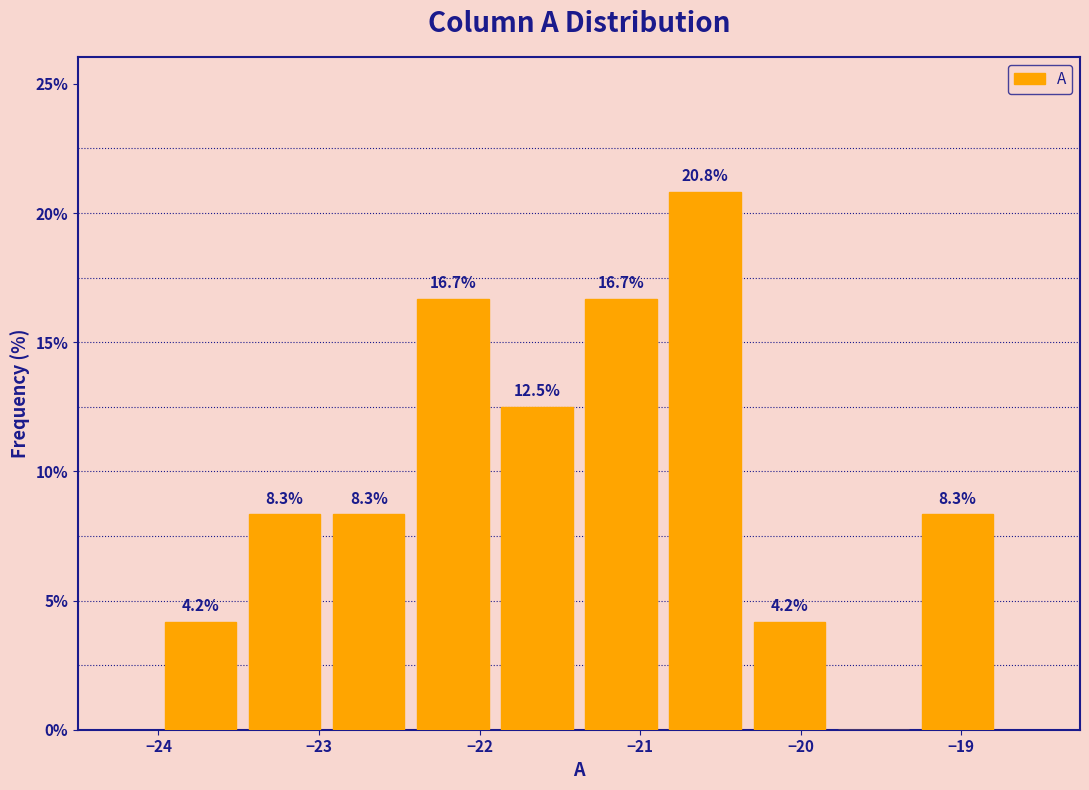

Over which range of the x-axis is the bar tallest?

-20.9 to -20.3